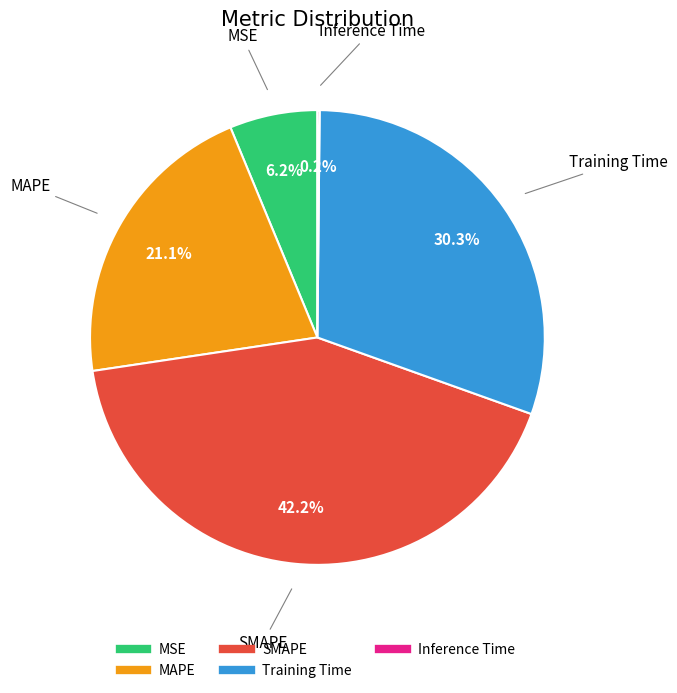

Does SMAPE account for over 50% of the chart?

No